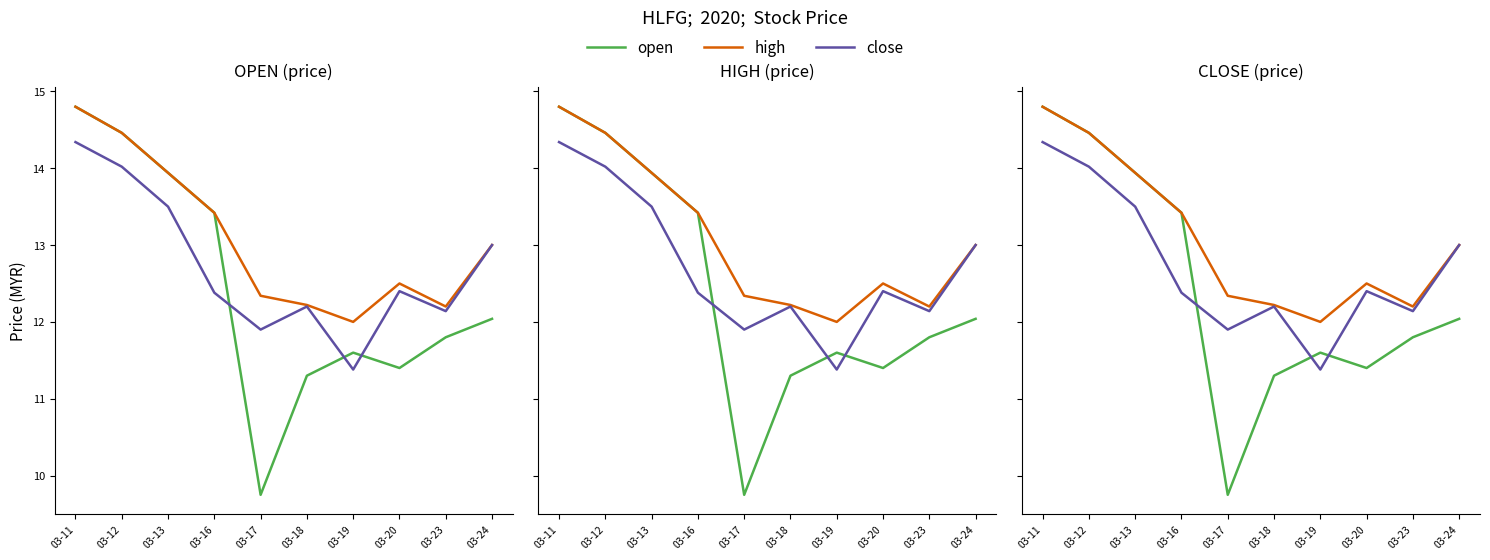

What is the spread (max minus min) of values at 03-20?

1.1